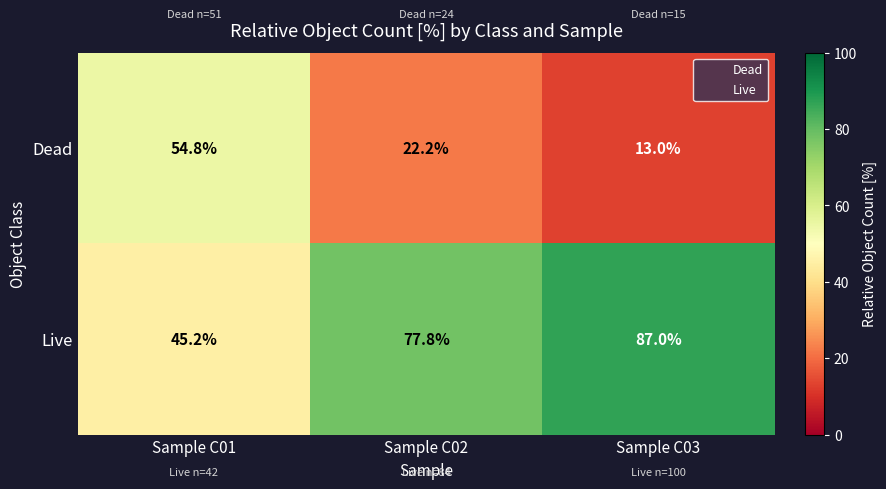

What is the difference between the maximum and second lowest values in the Dead series?

32.6